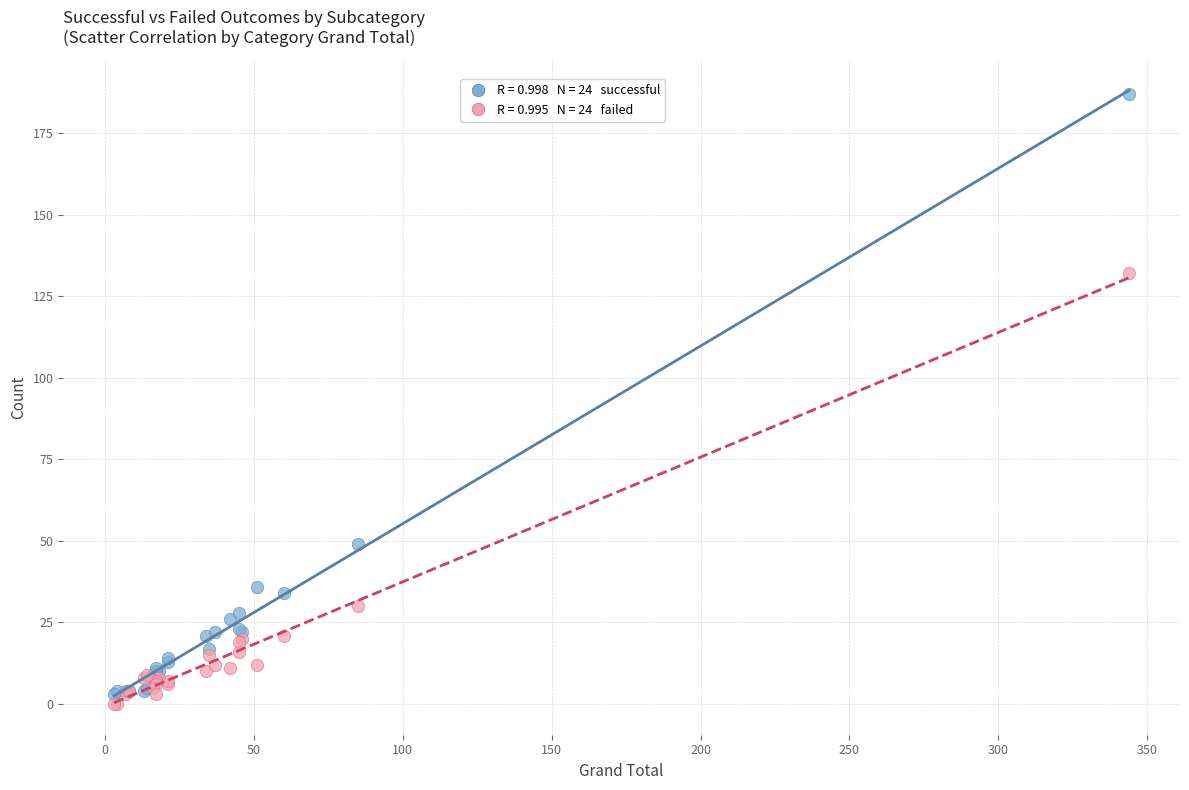

Across all series, what Y value is closest to 93?

132